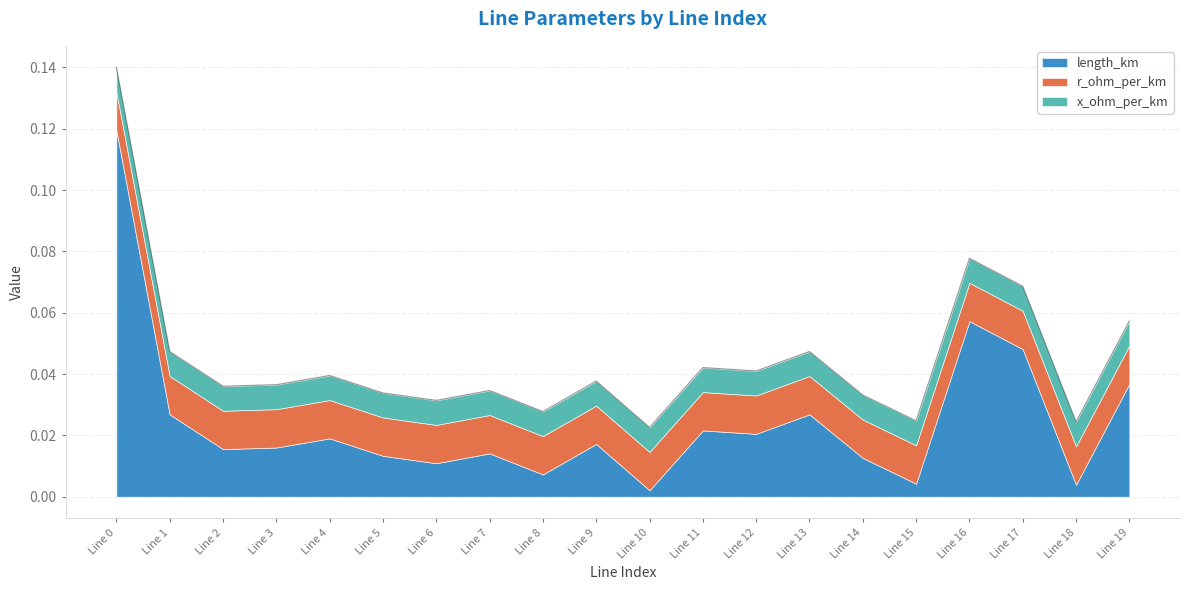

At which category does the chart reach its peak across all series?

Line 0